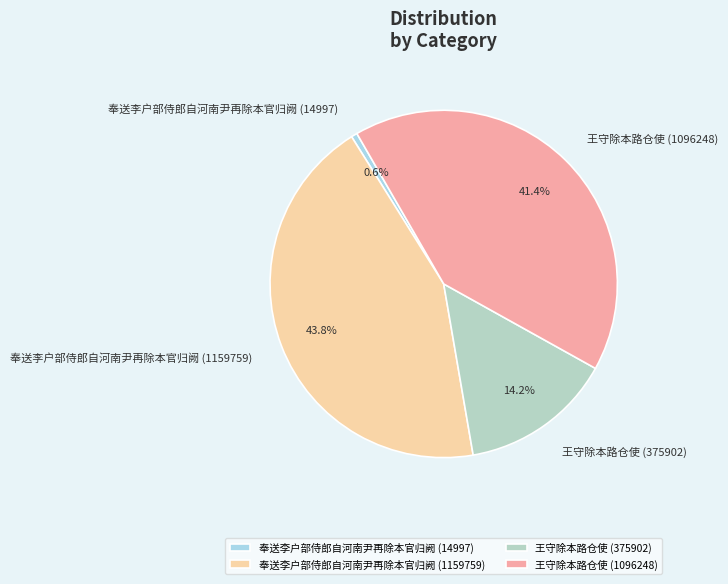

The 奉送李户部侍郎自河南尹再除本官归阙 (1159759) slice represents 33% of the pie. True or false?

False